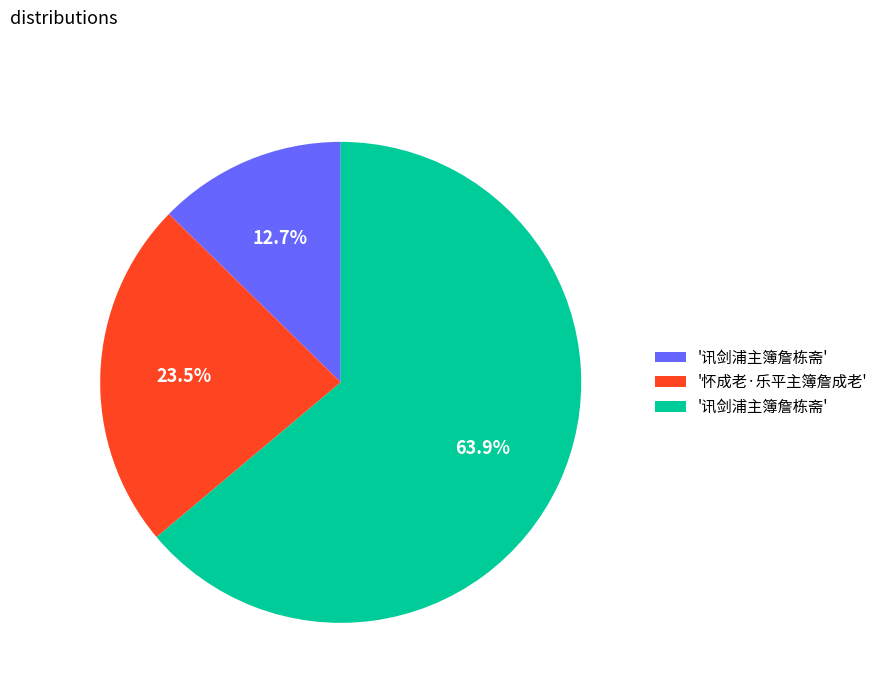

Does any single category account for the majority?

Yes